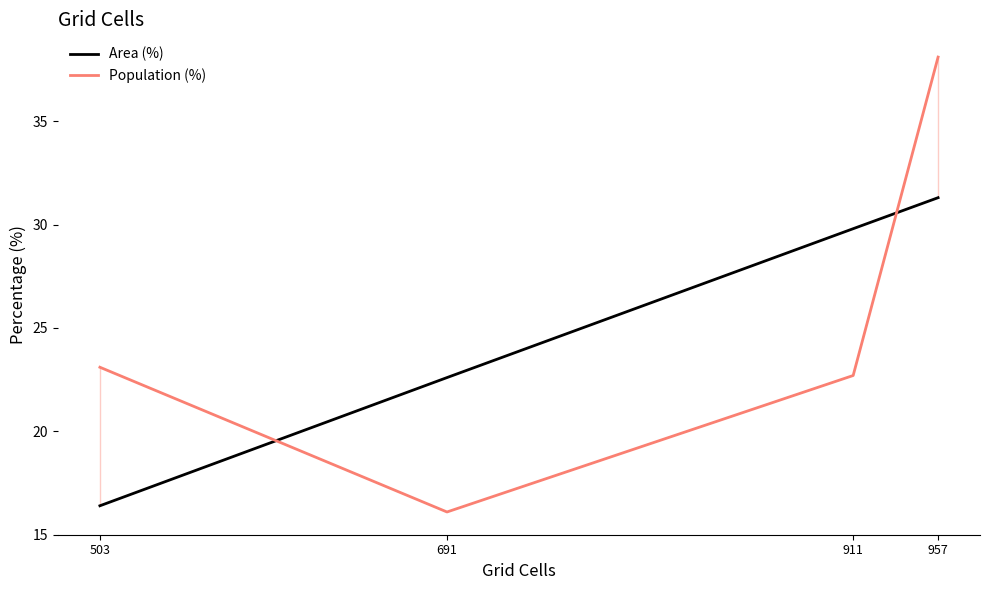

Which has a higher value, 911 or 503?

911